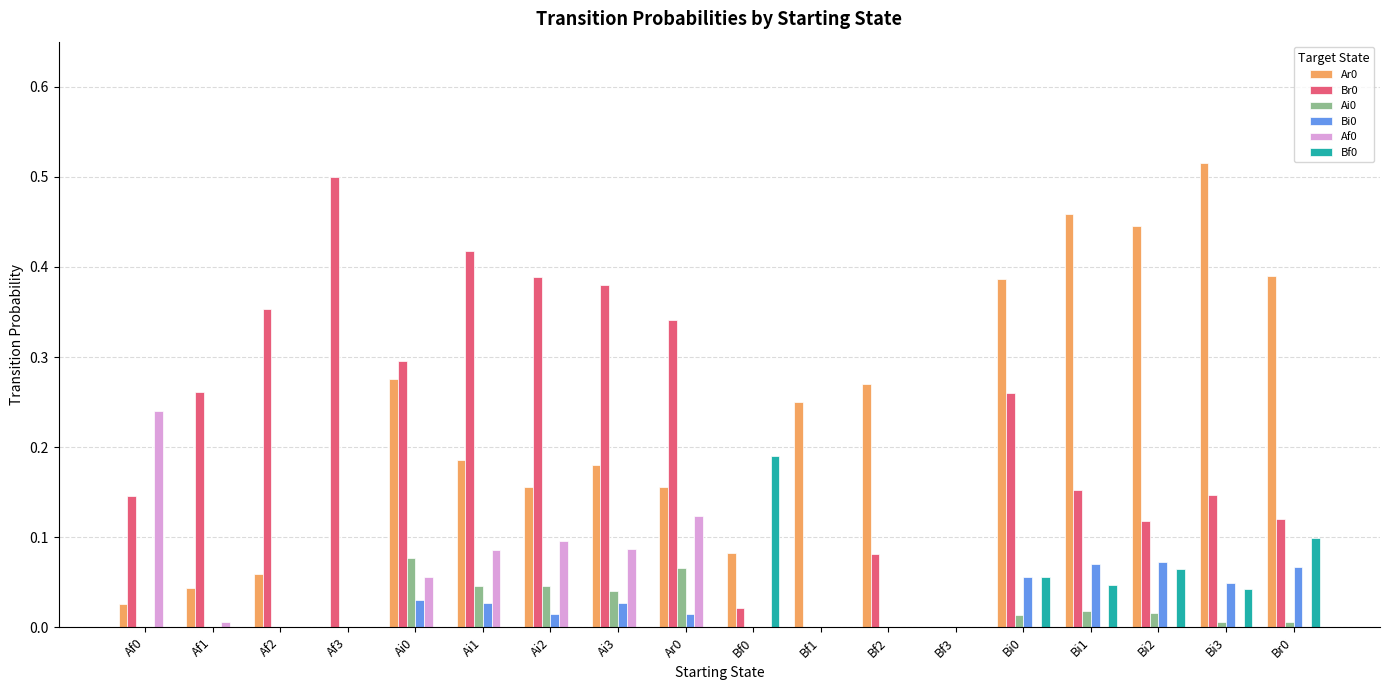

The value of Af0 at Bf1 is 0.0. True or false?

True